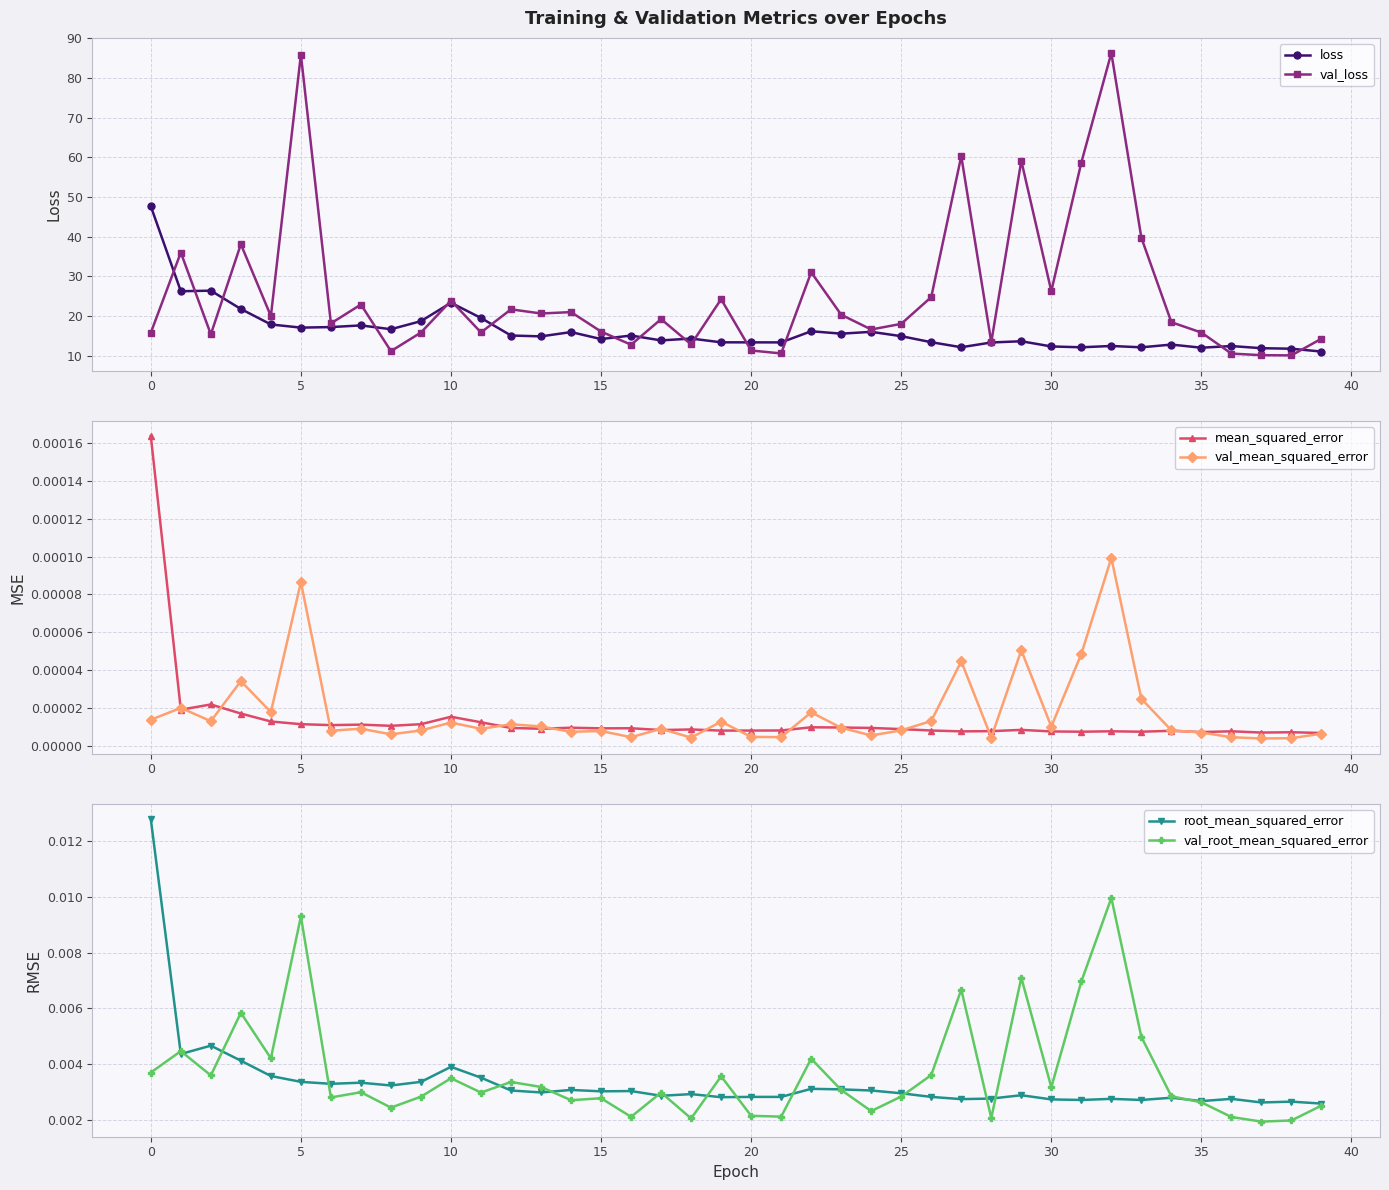

At how many categories does at least one series exceed 57?

5